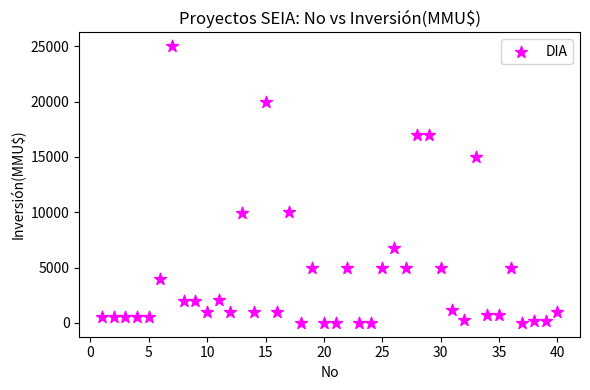

What is the range of X values (max minus min)?

39